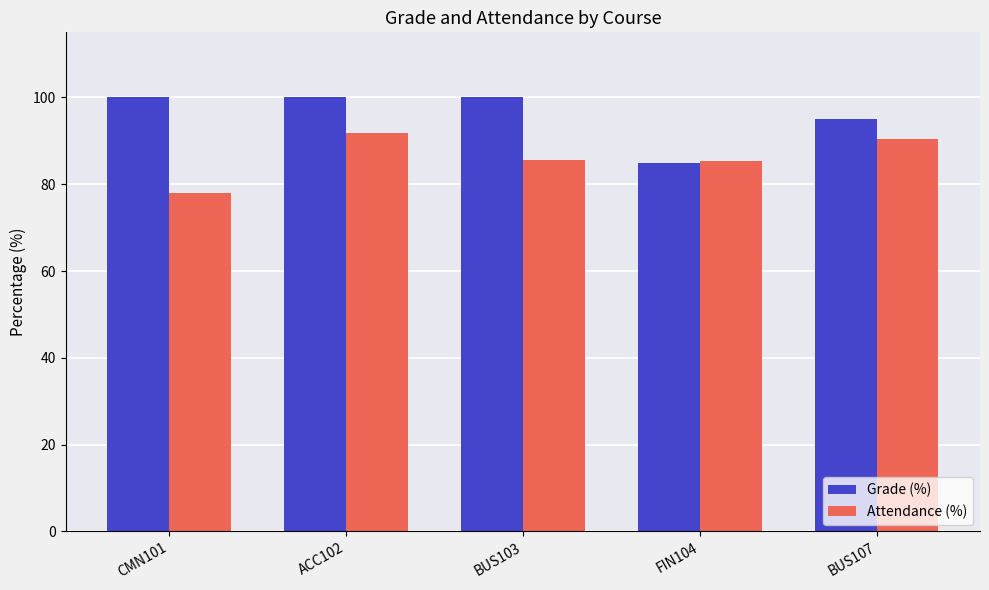

What is the value of the Attendance (%) bar at the 2nd from the left?

91.7